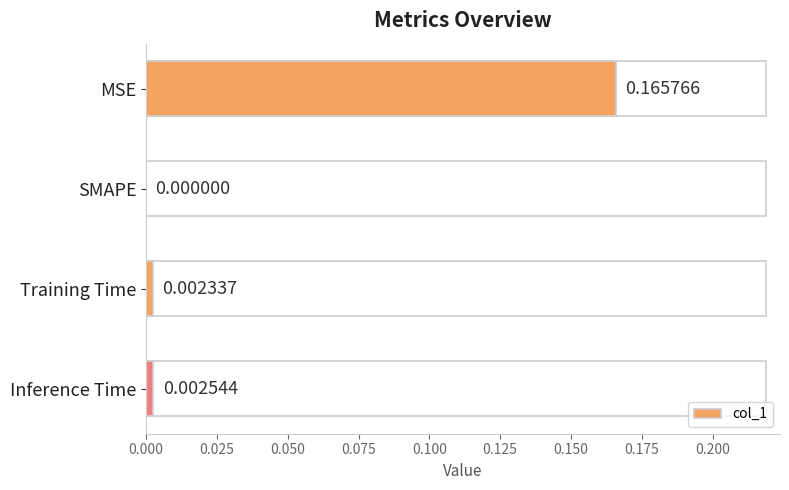

At which label is the value closest to 0?

SMAPE